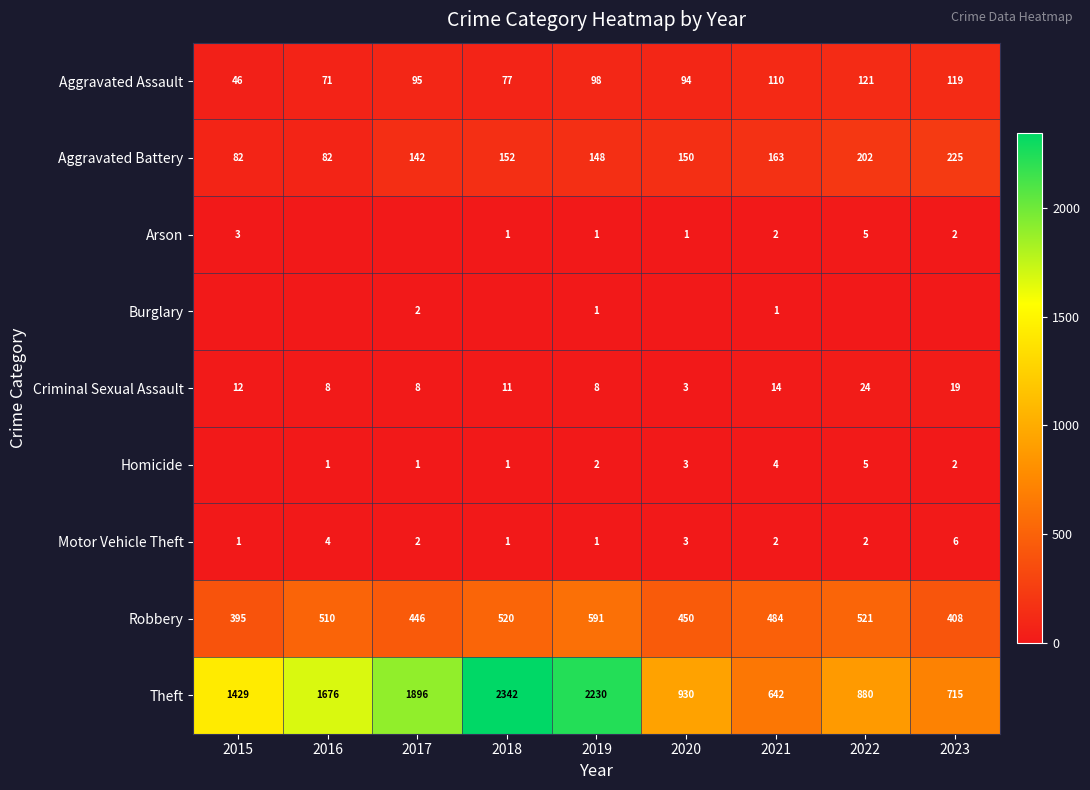

What is the difference between the highest and lowest values at 2019?

2229